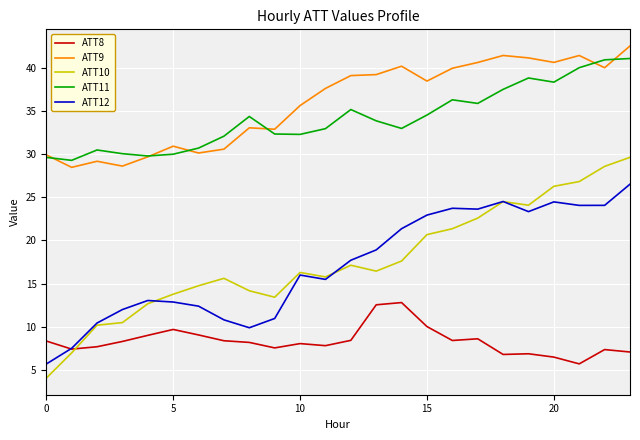

Does the chart display data point markers on the line(s)?

No